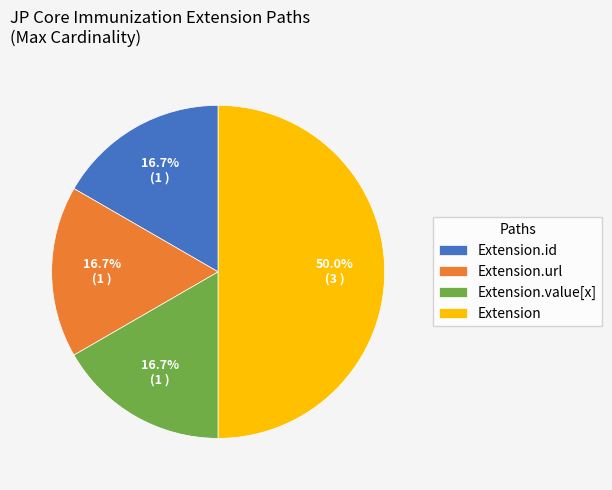

What percentage is NOT represented by Extension.id?

83.3%